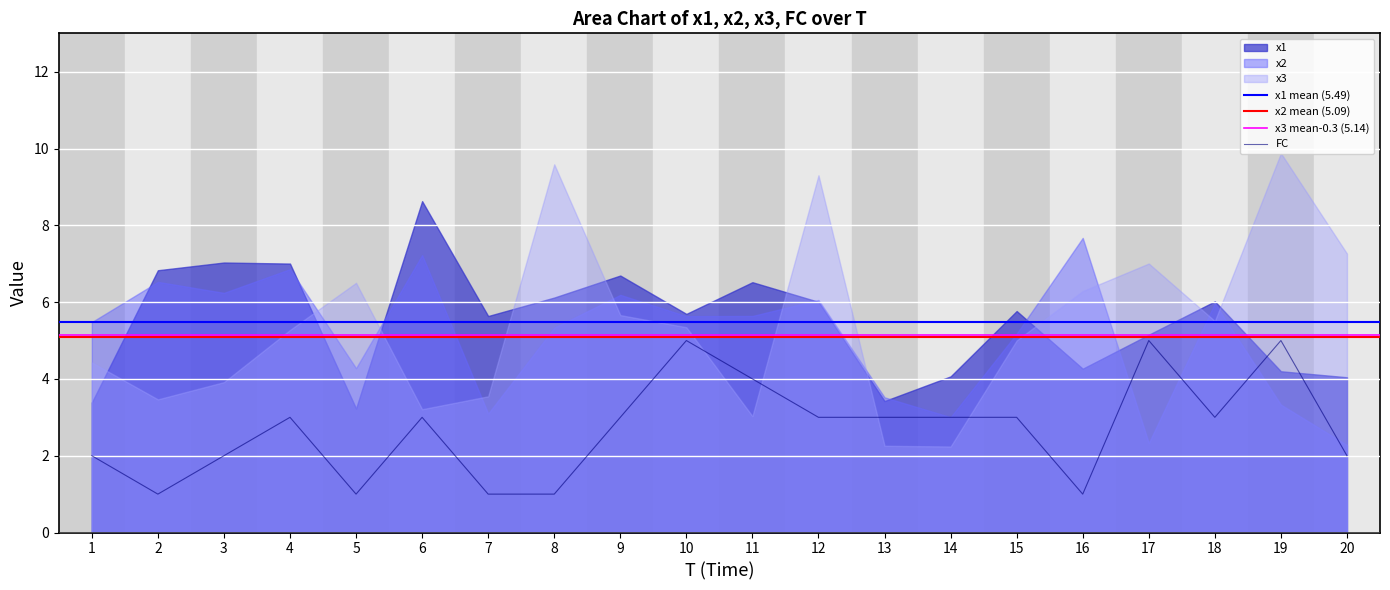

What is the value of the x2 point at the 12th from the left?

6.1